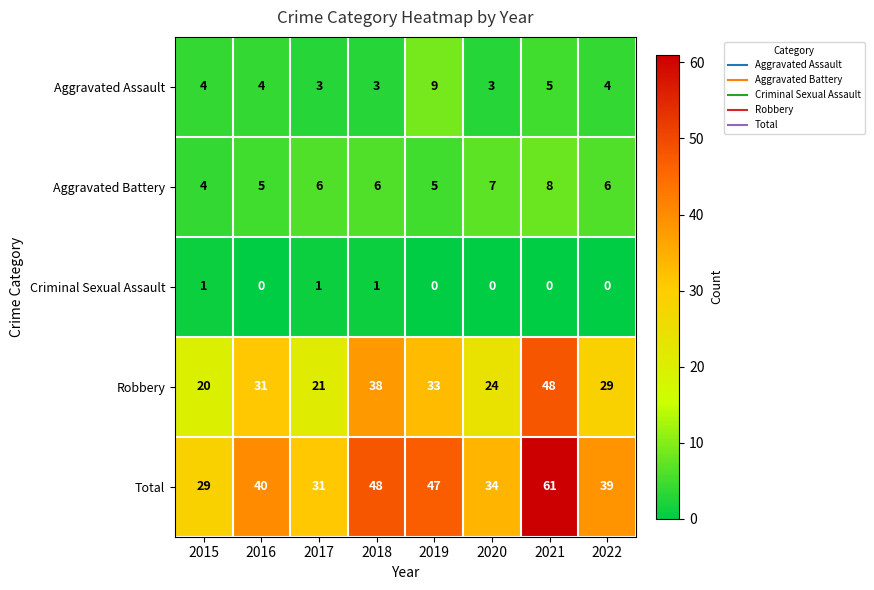

What is the greatest value displayed?

61